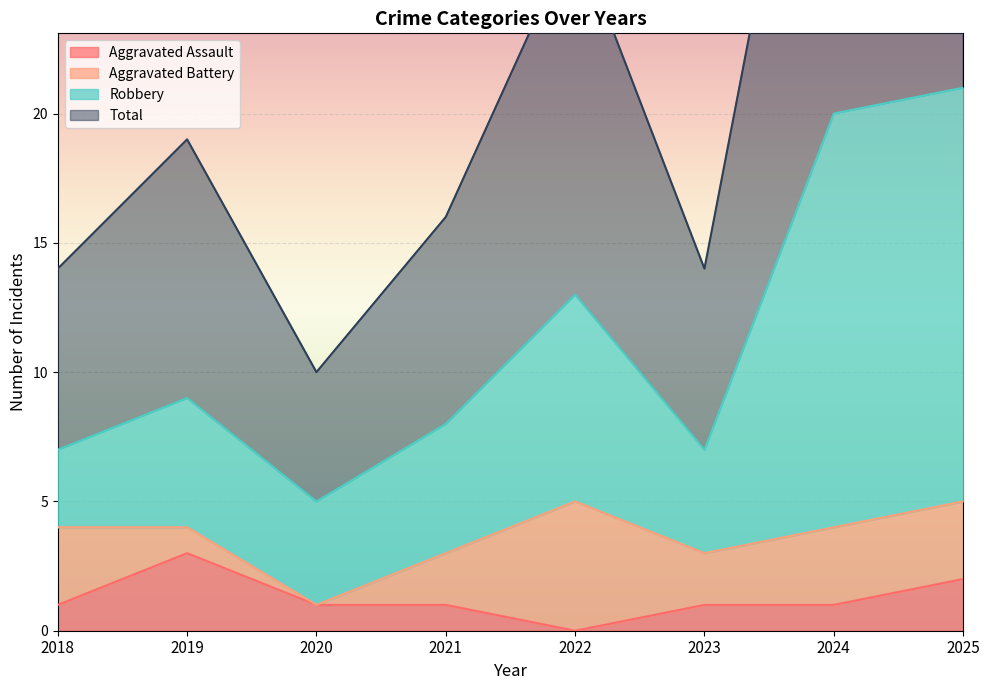

What is the maximum value for Robbery?

21